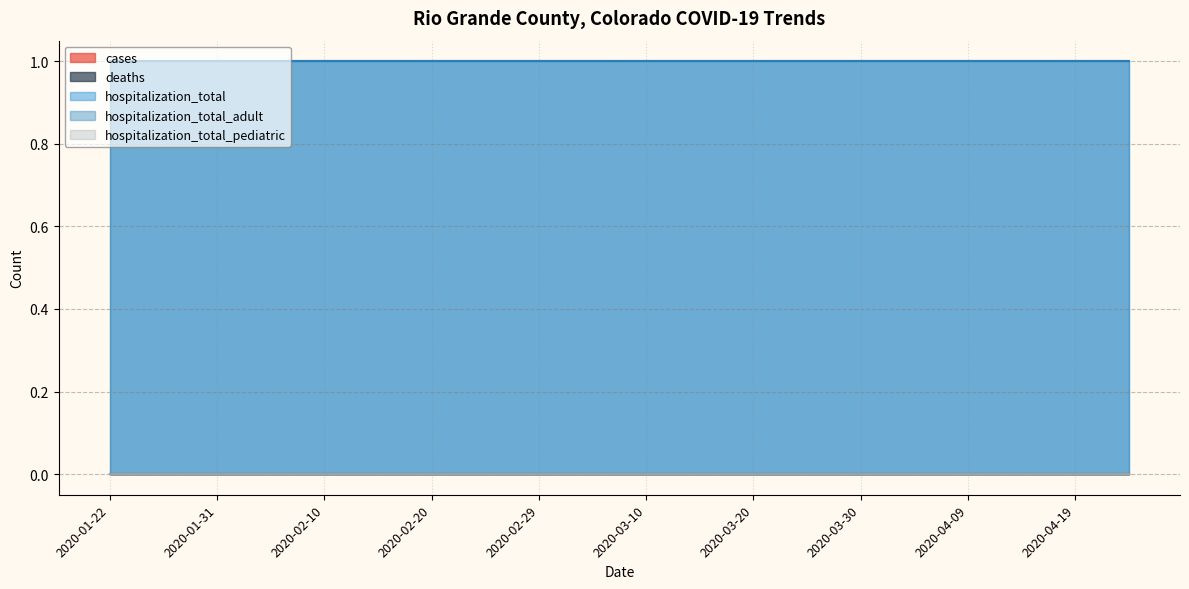

True or false: cases and hospitalization_total_pediatric cross at least once.

False